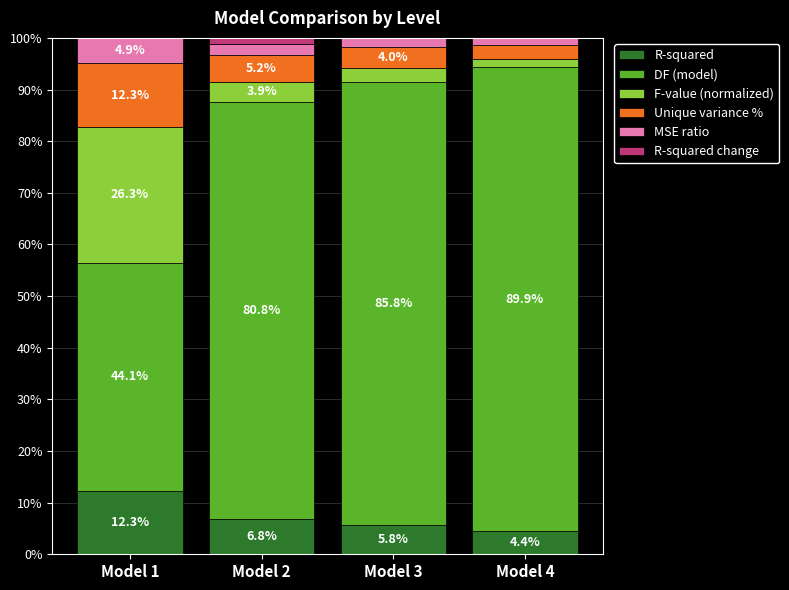

Is it true that R-squared equals 5.8 at Model 3?

True